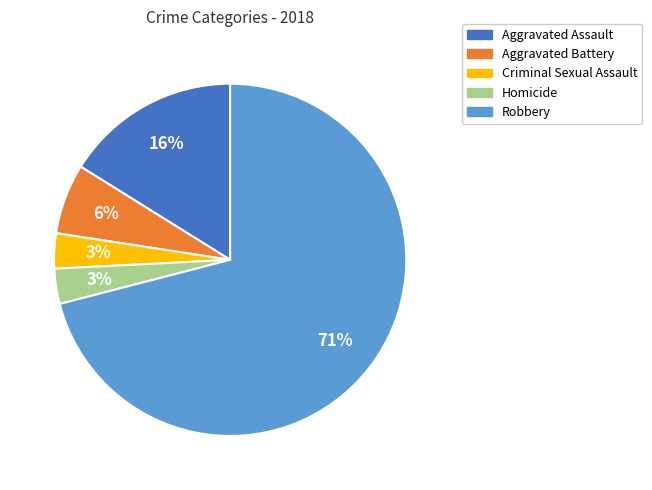

The Aggravated Battery slice represents 1% of the pie. True or false?

False